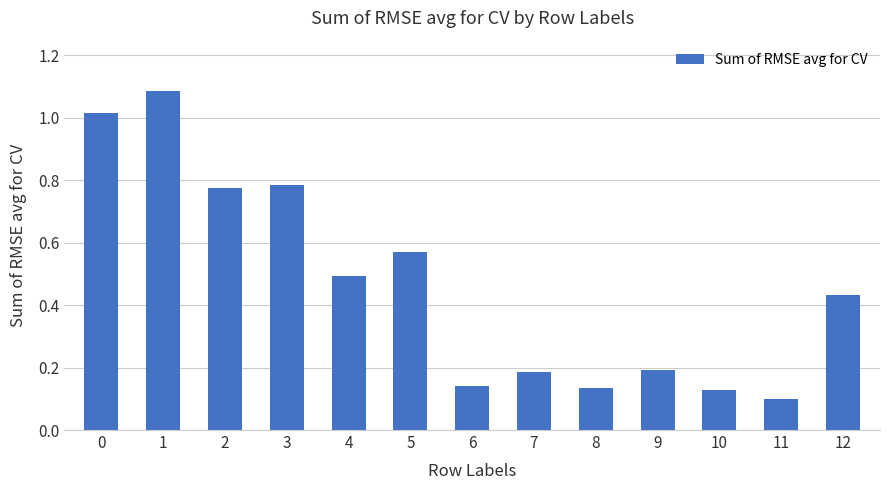

At which category does the chart reach its minimum across all series?

11